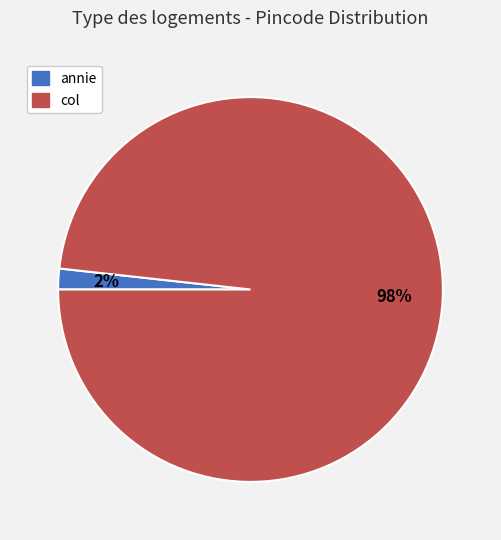

How many slices are in this pie chart?

2